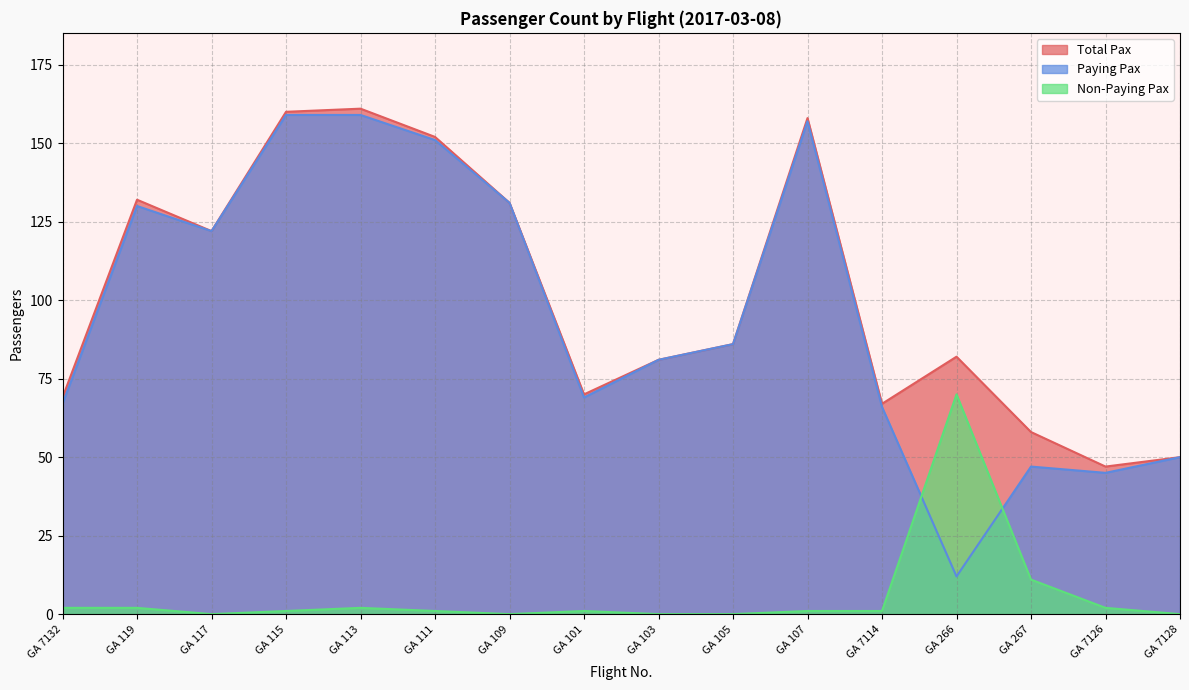

What is the label of the 2nd point from the left?

GA 119